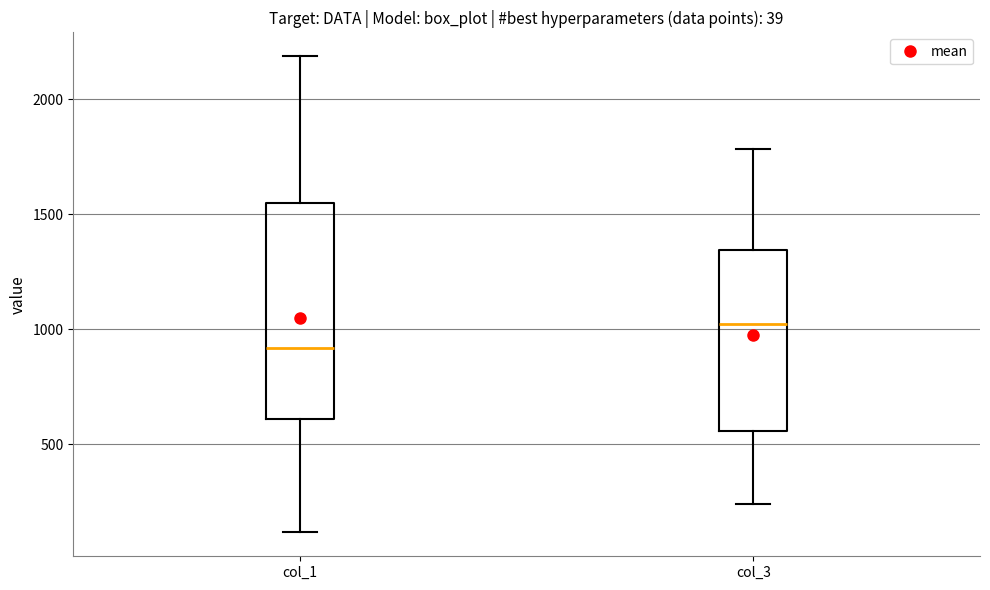

Which box has the highest median line?

col_3